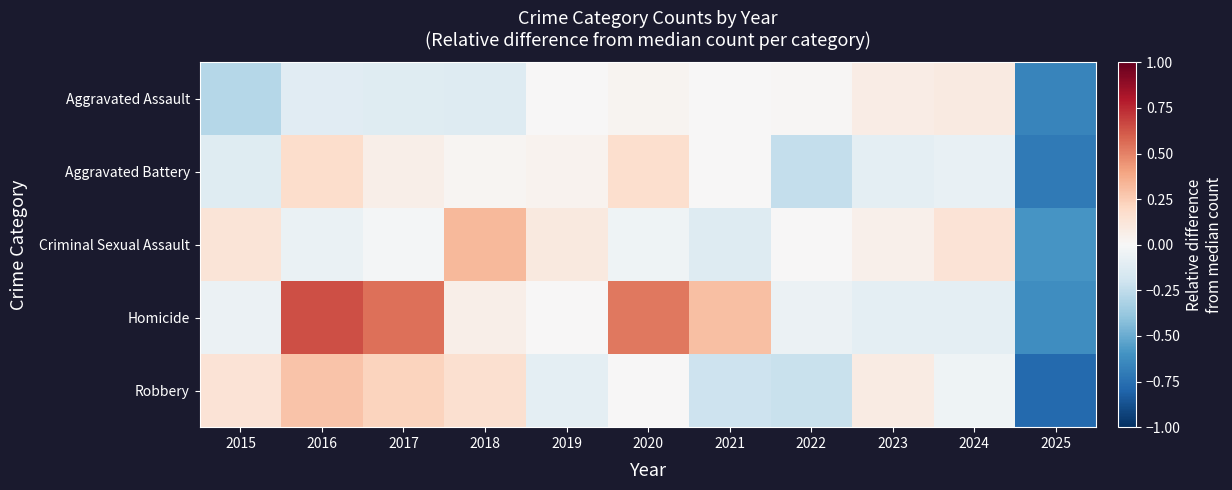

What is the difference between the highest and lowest values at 2023?

0.2